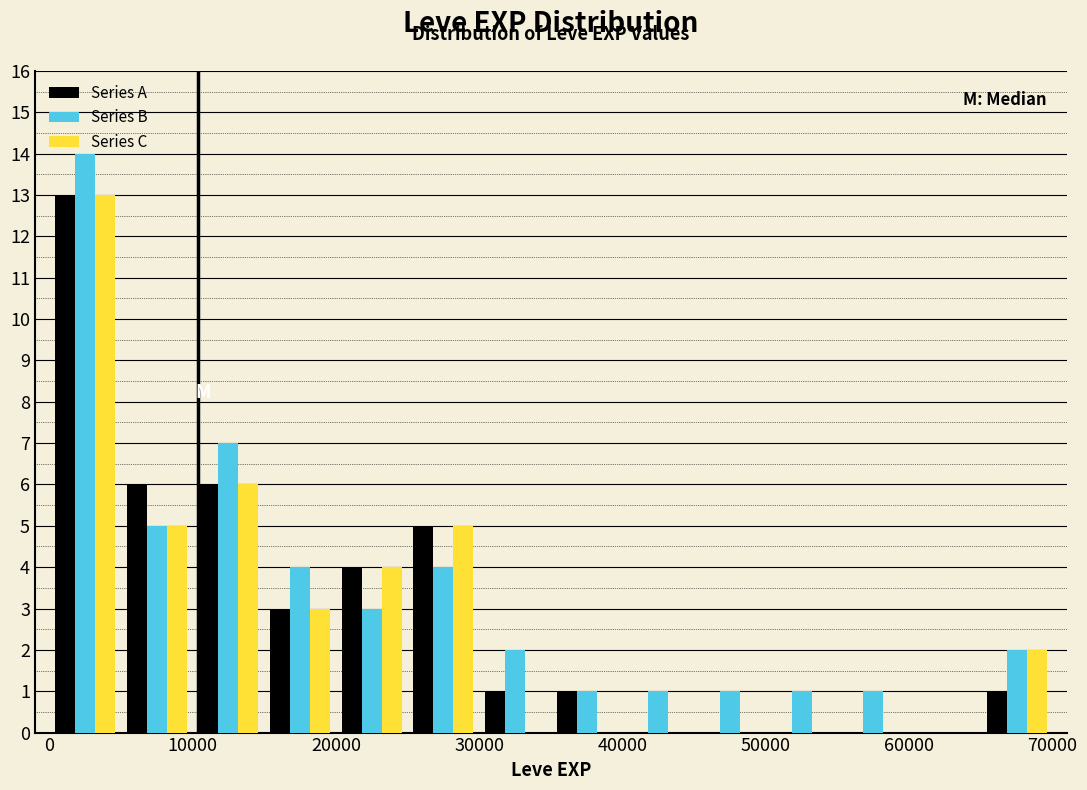

Reading left to right, transcribe this chart: for each range on the x-axis, give the height of each series' bar. The values are not printed on the chart, so give them approximately, as read against the axis.

0 to 5000: Series A=13	Series B=14	Series C=13
5000 to 10000: Series A=6	Series B=5	Series C=5
10000 to 15000: Series A=6	Series B=7	Series C=6
15000 to 20000: Series A=3	Series B=4	Series C=3
20000 to 25000: Series A=4	Series B=3	Series C=4
25000 to 30000: Series A=5	Series B=4	Series C=5
30000 to 35000: Series A=1	Series B=2	Series C=0
35000 to 40000: Series A=1	Series B=1	Series C=0
40000 to 45000: Series A=0	Series B=1	Series C=0
45000 to 50000: Series A=0	Series B=1	Series C=0
50000 to 55000: Series A=0	Series B=1	Series C=0
55000 to 60000: Series A=0	Series B=1	Series C=0
60000 to 65000: Series A=0	Series B=0	Series C=0
65000 to 70000: Series A=1	Series B=2	Series C=2